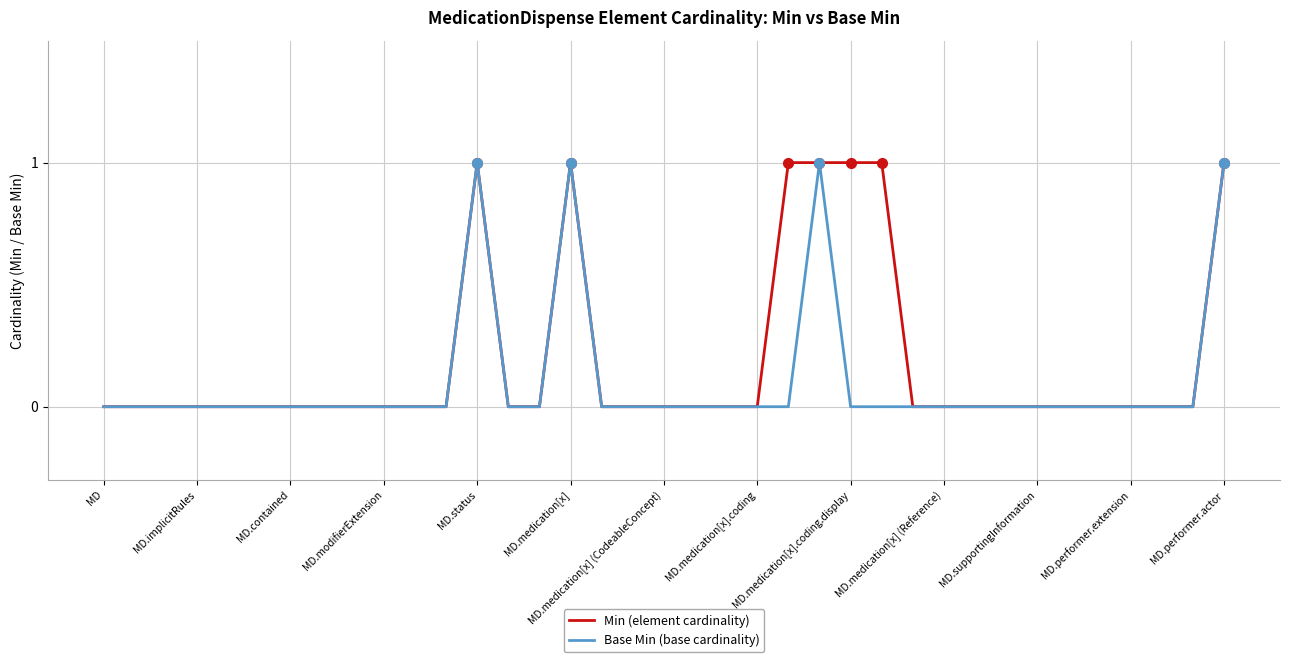

Rank the series by their average value, from highest to lowest.

Min (element cardinality), Base Min (base cardinality)